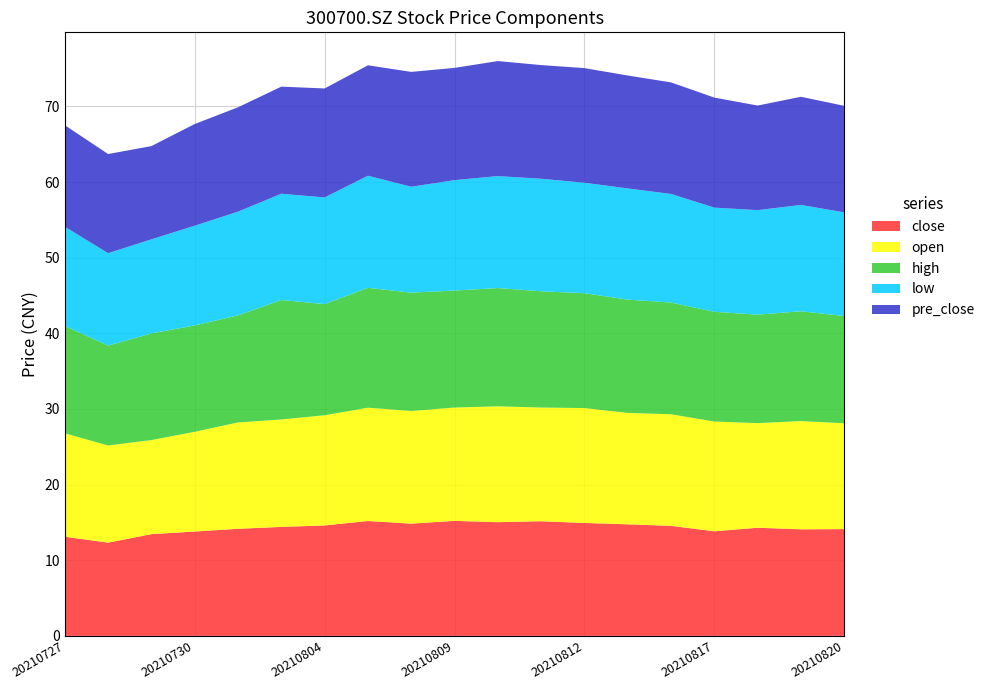

True or false: close and high intersect in this chart.

False